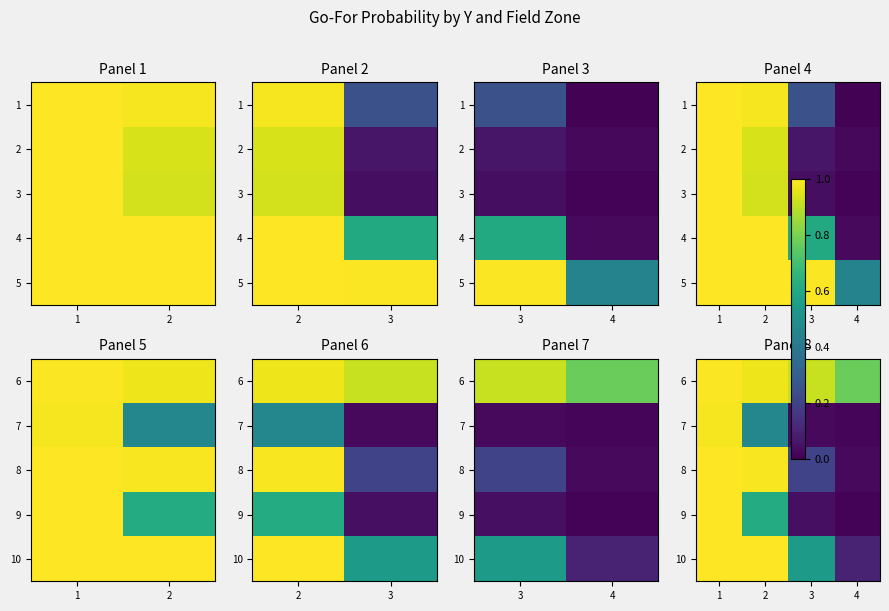

What is the total value across all series at 4?

0.9